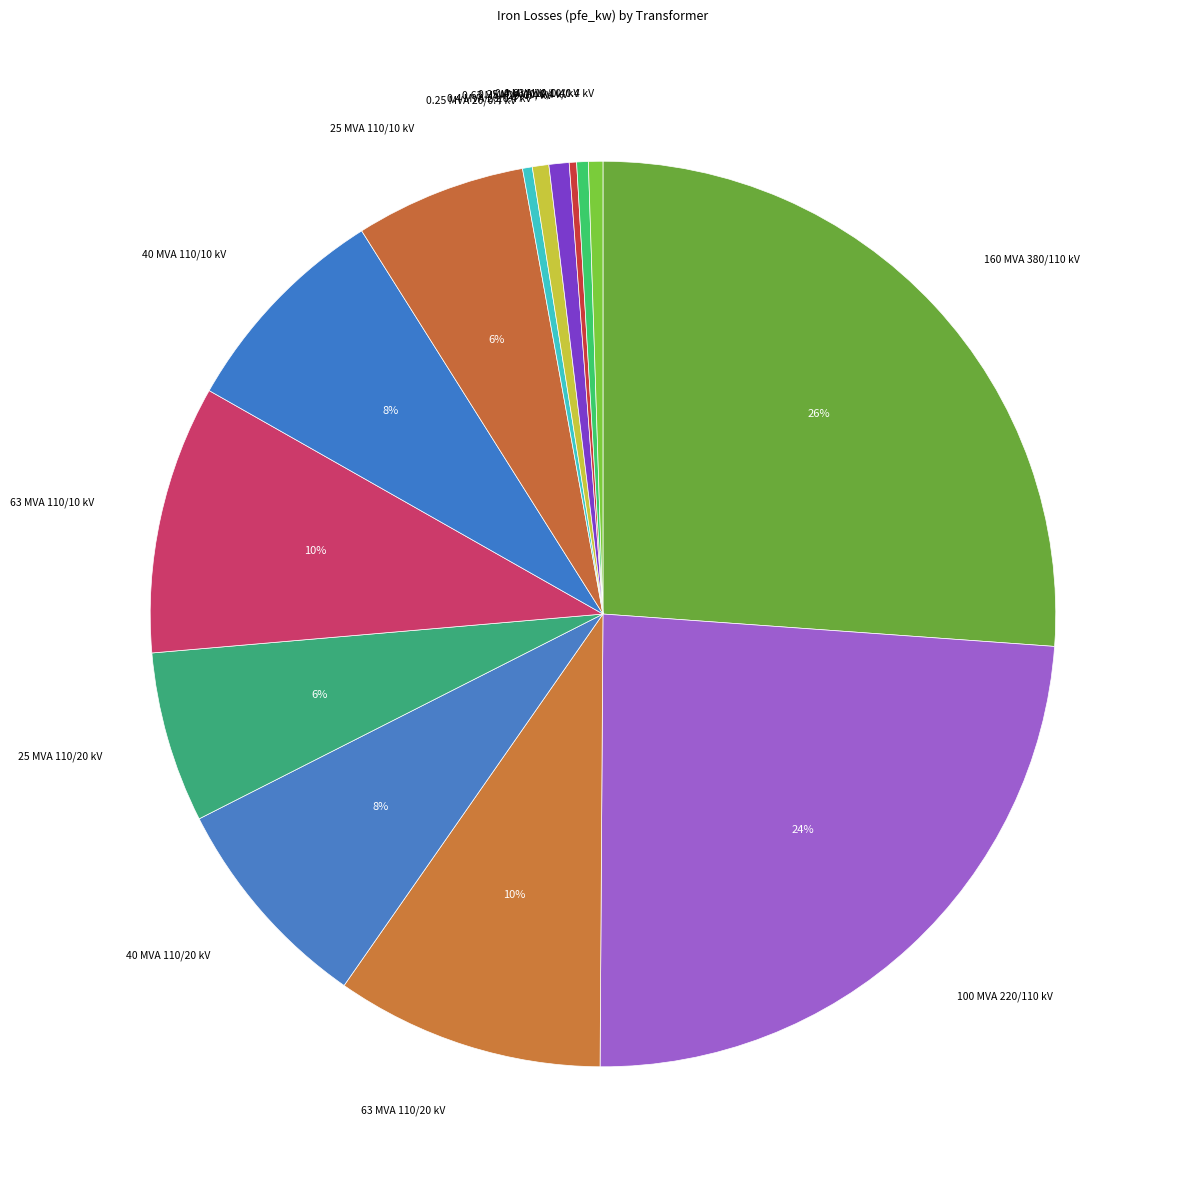

Between 40 MVA 110/10 kV and 0.4 MVA 20/0.4 kV, which is larger?

40 MVA 110/10 kV